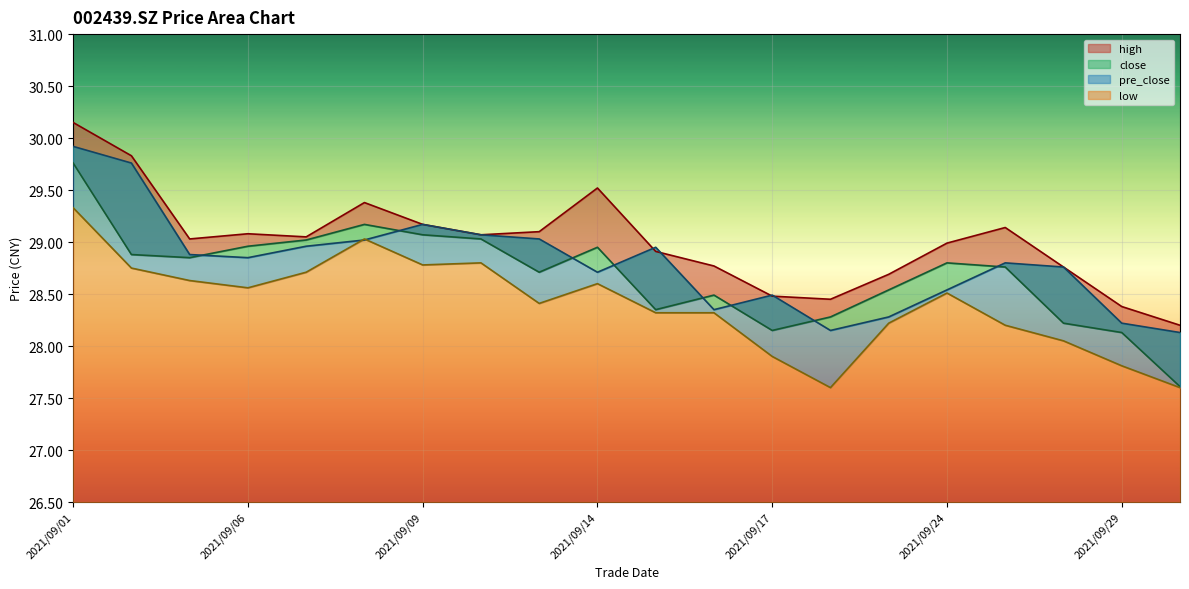

What is the value of the high point at the 11th from the left?

28.9